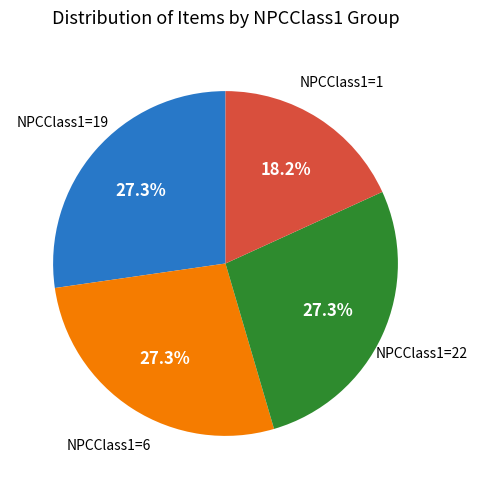

Is there any slice that represents more than half of the pie?

No